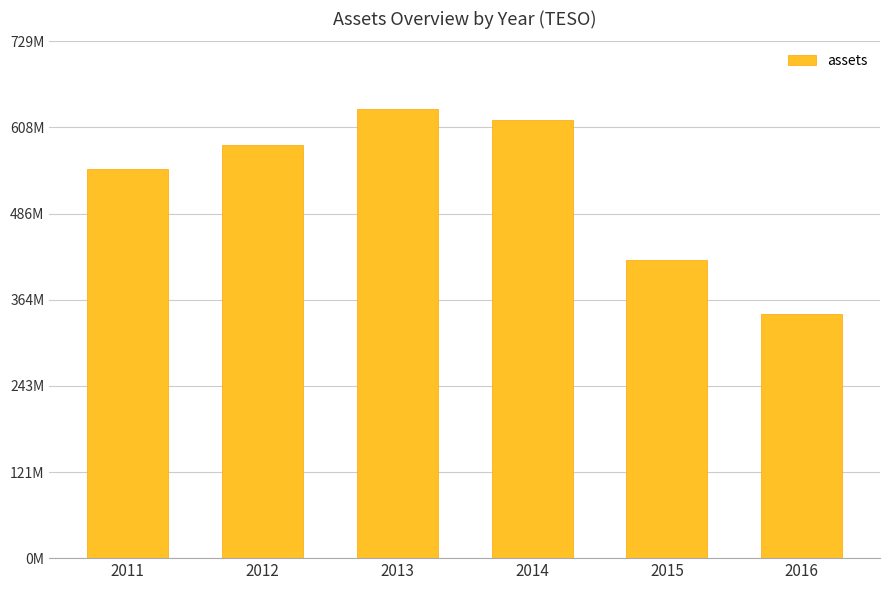

Are the bars horizontal?

No